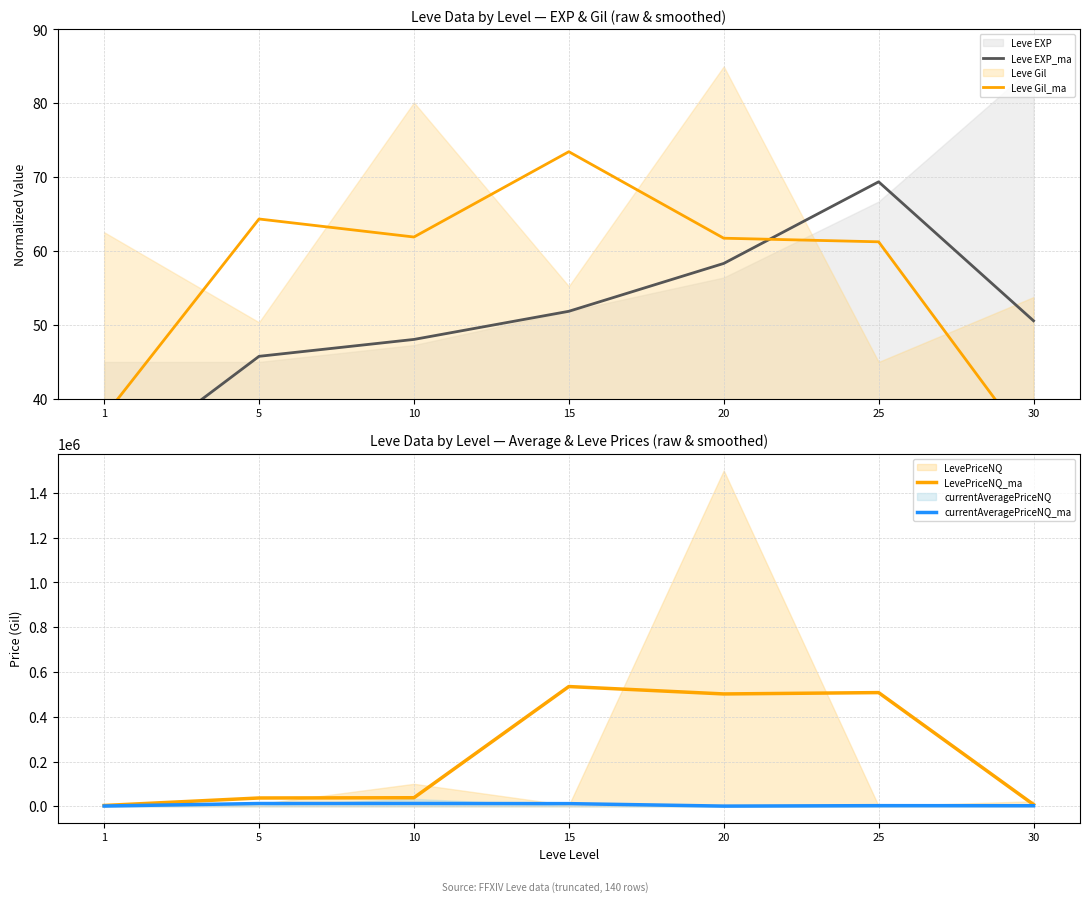

What is the value of the Leve Gil_ma point at the 5th from the left?

61.7